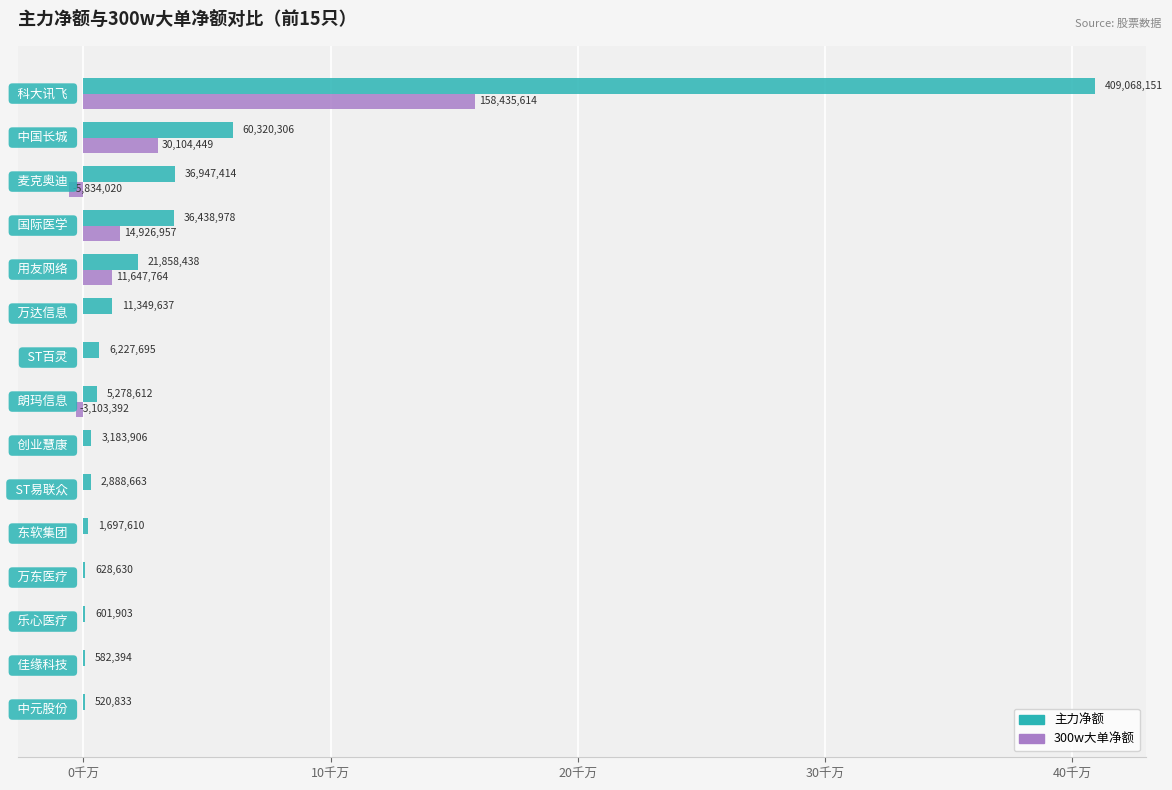

Which series has the largest range (max minus min)?

主力净额